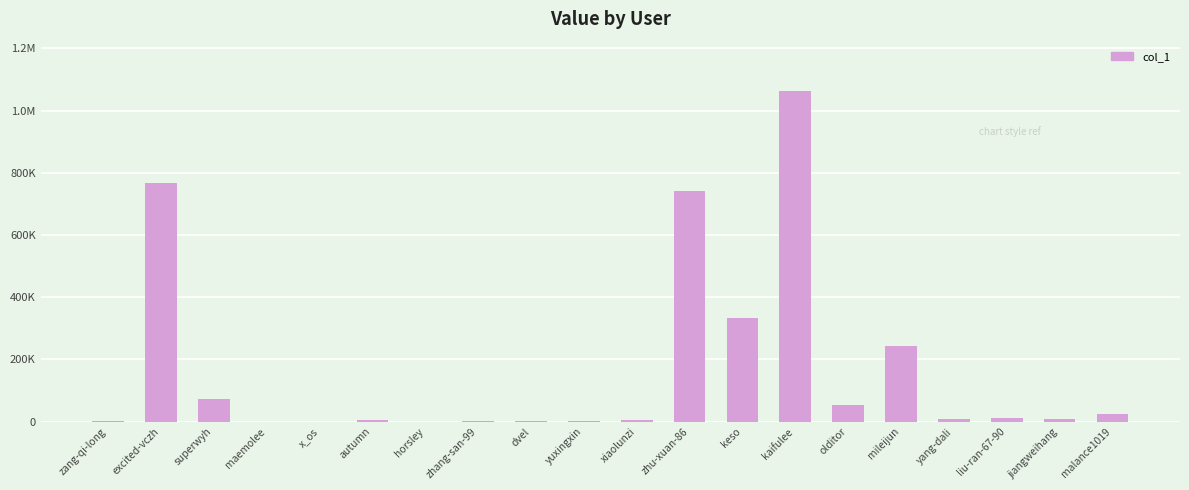

Are the bars horizontal?

No